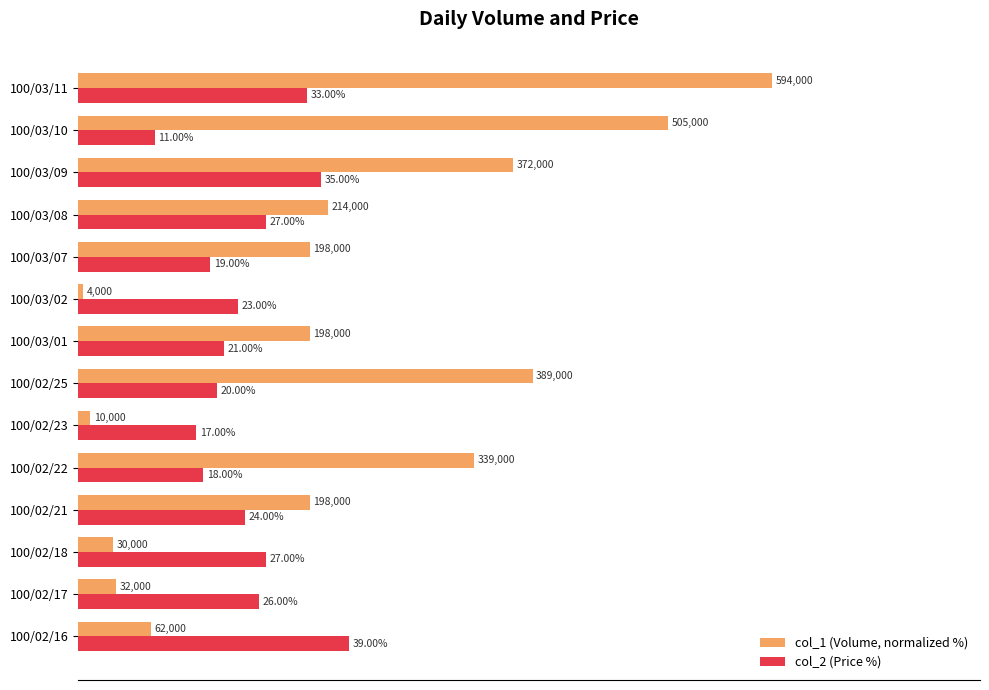

At 100/02/17, list the series in order from smallest to largest.

col_1 (Volume, normalized %), col_2 (Price %)